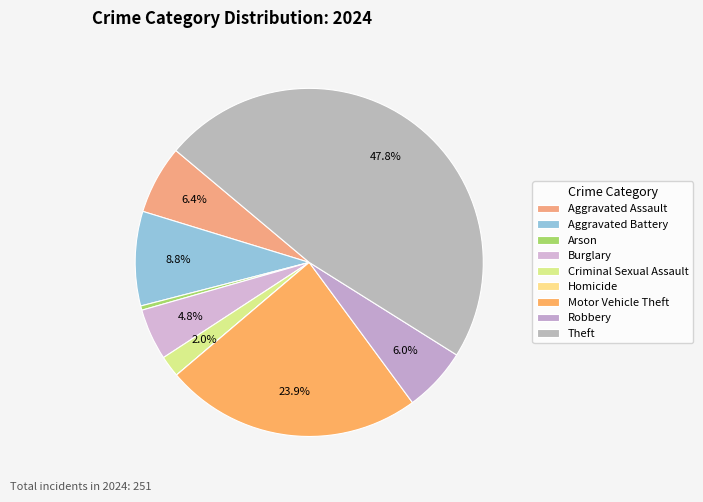

What is the smallest slice in the pie chart?

Homicide